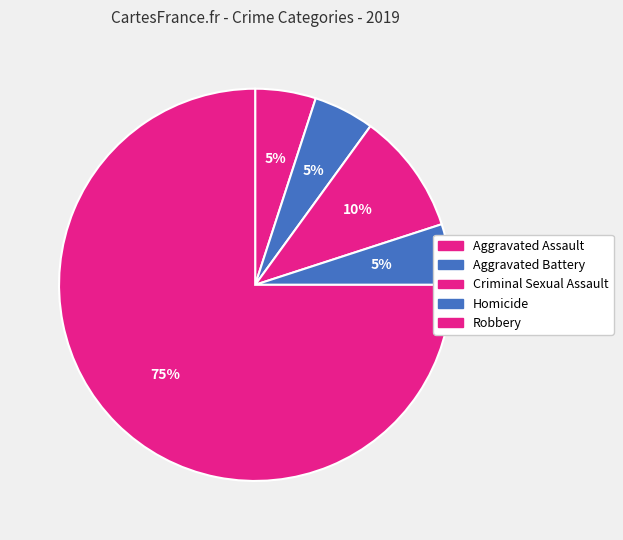

Which slice represents more than half of the pie?

Robbery